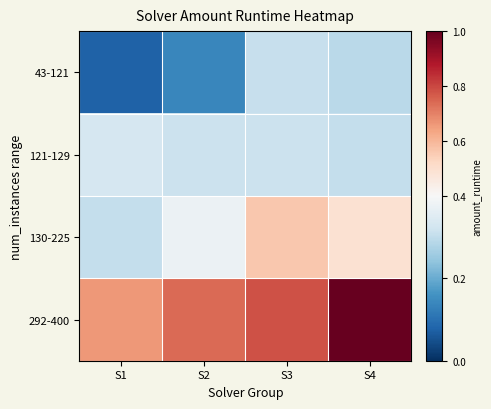

Between S1 and S3, which series saw the biggest shift?

130-225